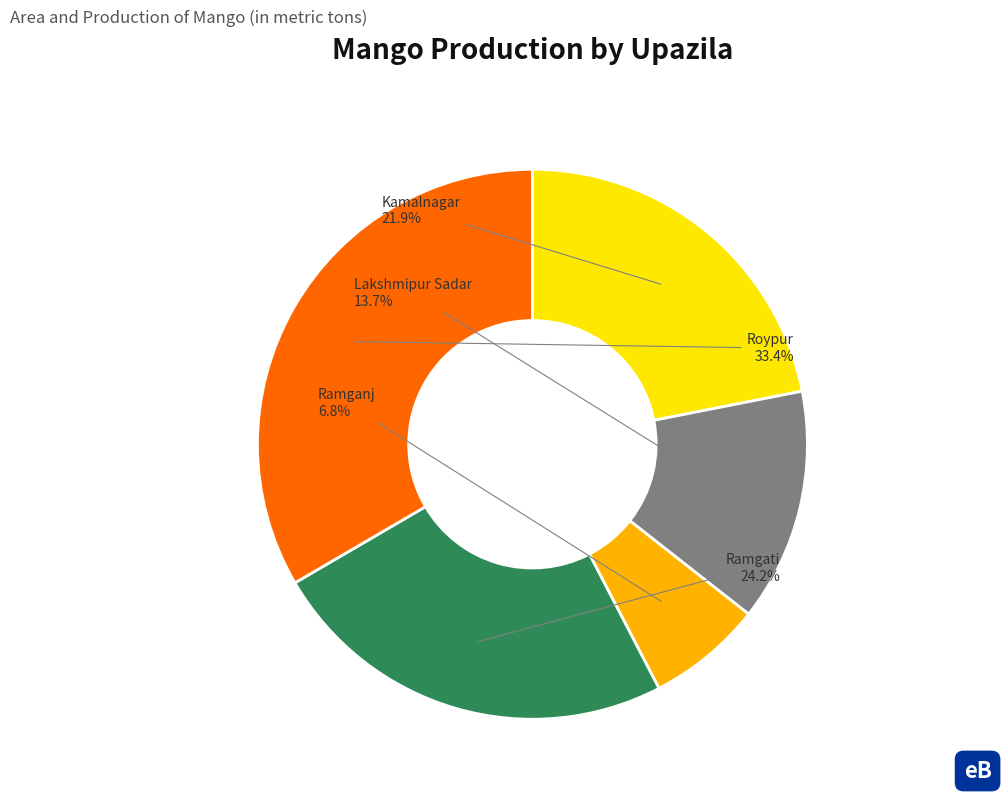

Is there a majority slice in this chart?

No